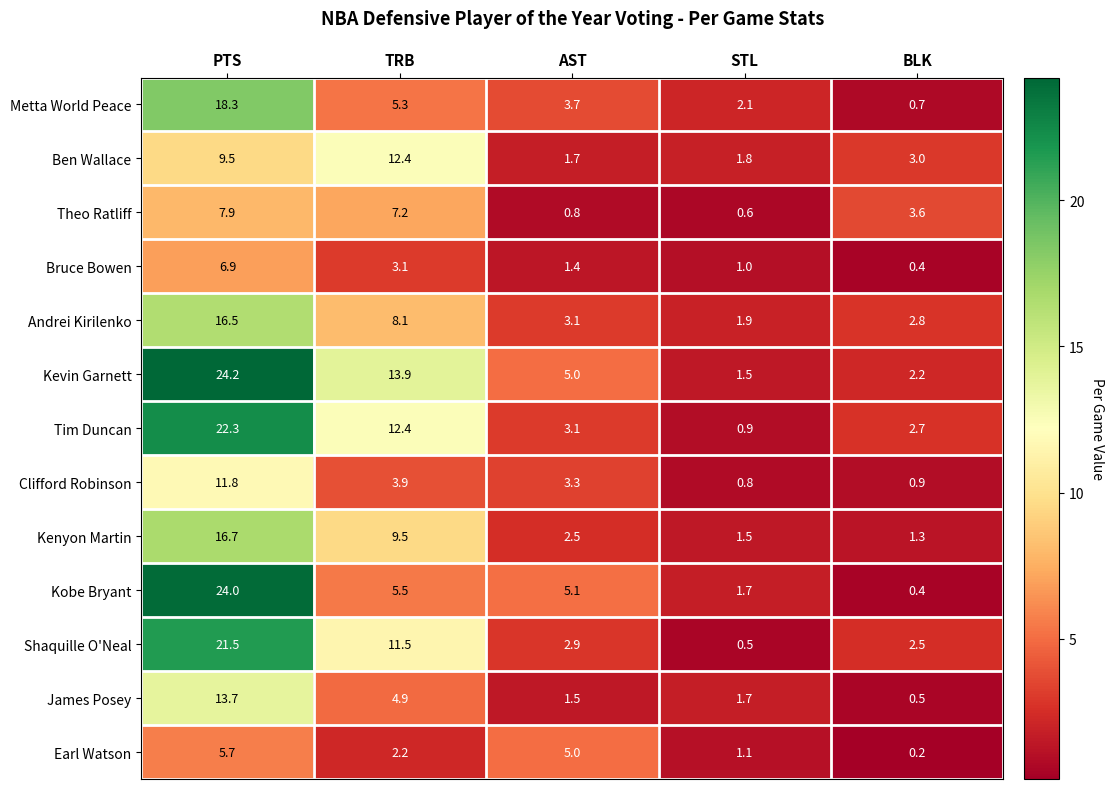

What is the sum of all Kevin Garnett values?

46.8